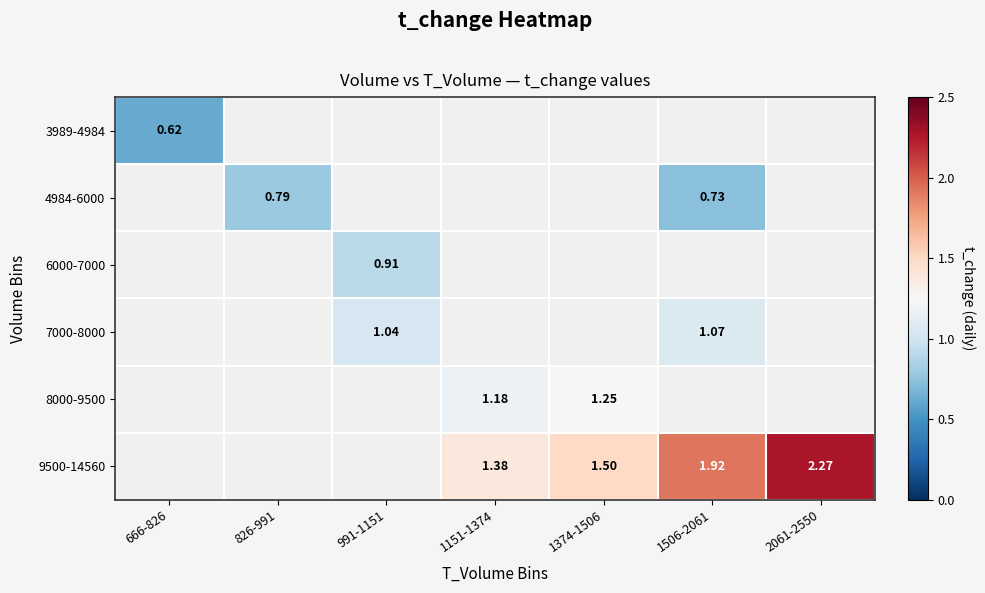

Which series has the widest spread of values?

9500-14560